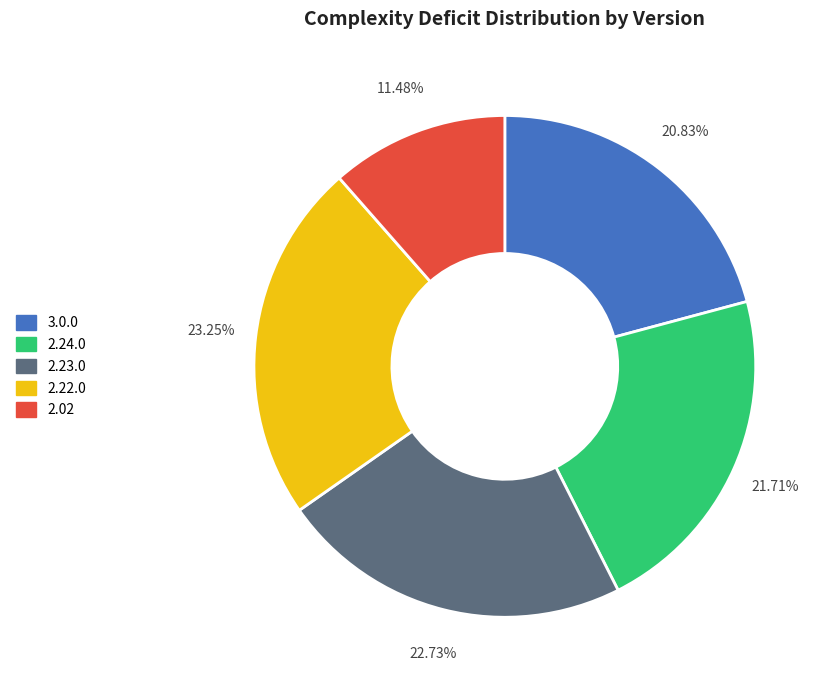

Between 3.0.0 and 2.23.0, which is larger?

2.23.0